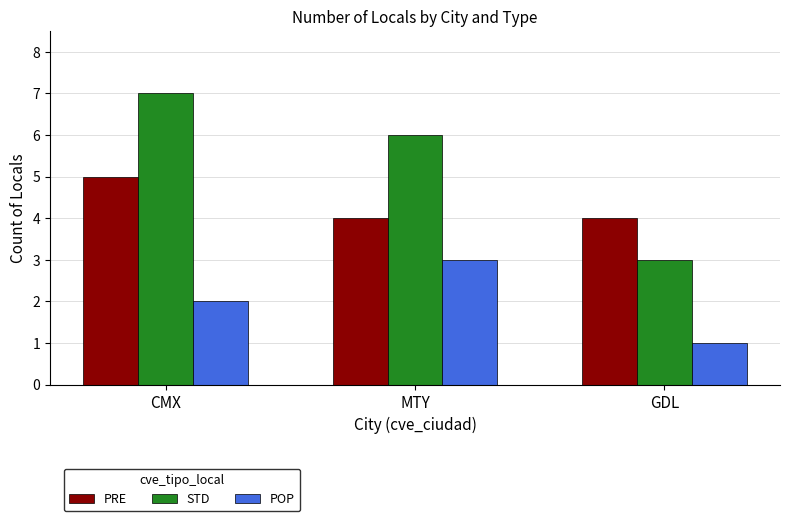

What is the sum of the PRE values at GDL and MTY?

8